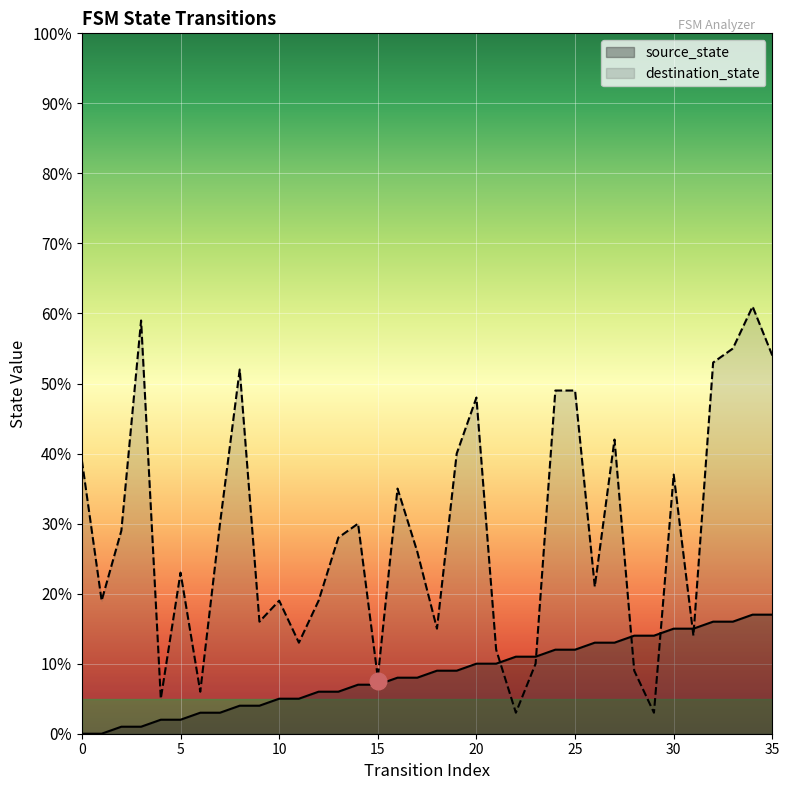

Reading left to right, transcribe all the data shown in this chart.

source_state: 0	0	1	1	2	2	3	3	4	4	5	5	6	6	7	7	8	8	9	9	10	10	11	11	12	12	13	13	14	14	15	15	16	16	17	17
destination_state: 39	19	29	59	5	23	6	30	52	16	19	13	19	28	30	8	35	26	15	40	48	12	3	10	49	49	21	42	9	3	37	14	53	55	61	54